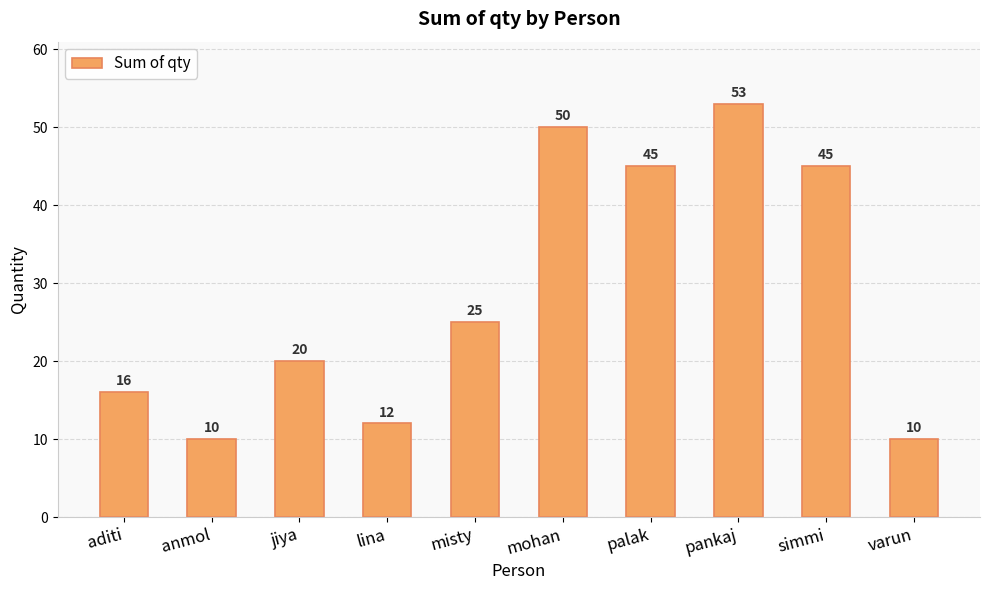

Reading left to right, extract all data points from this chart.

aditi=16	anmol=10	jiya=20	lina=12	misty=25	mohan=50	palak=45	pankaj=53	simmi=45	varun=10